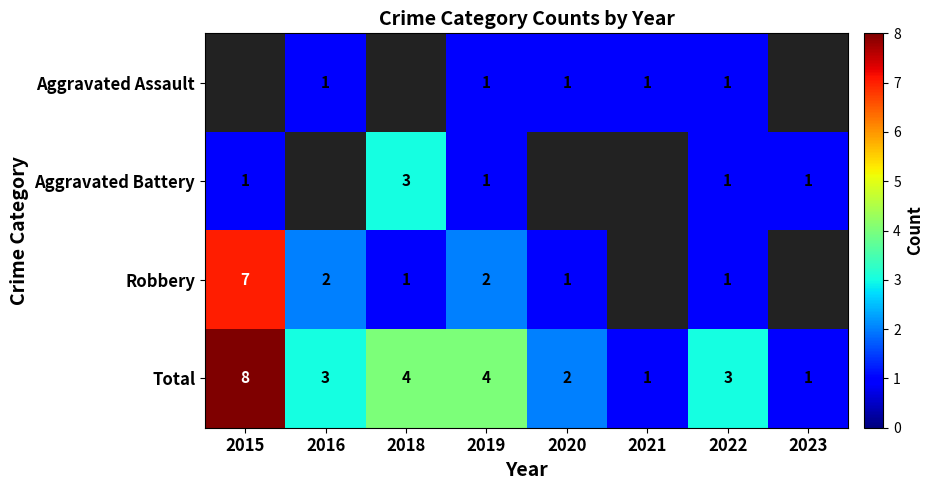

How many data points in Total are less than 3?

3